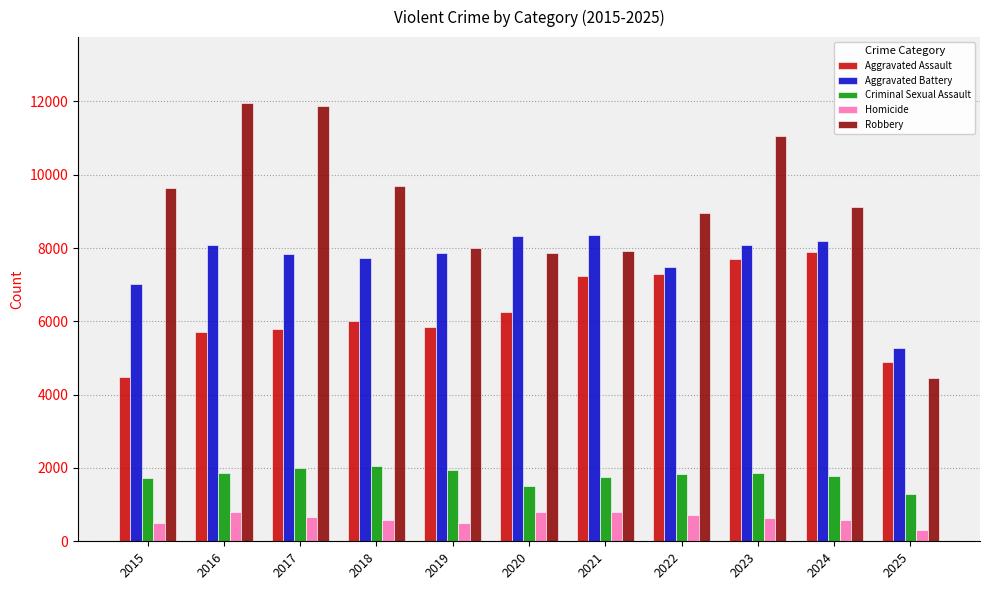

How many groups of bars are there?

11